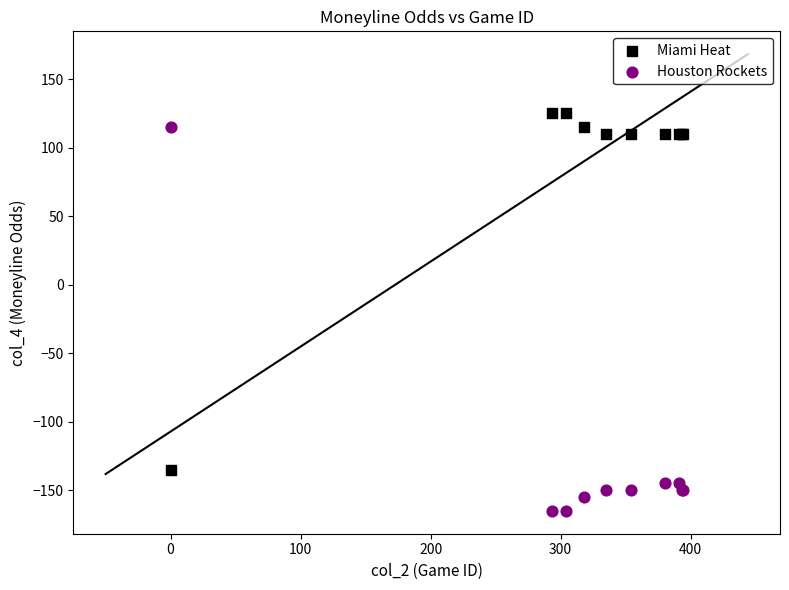

In the Houston Rockets series, what Y value is closest to -25?

-145